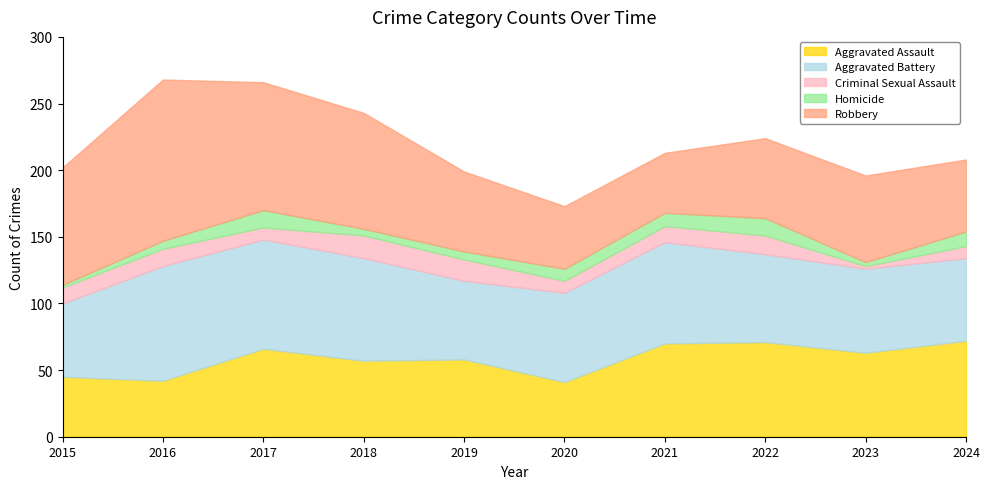

Reading left to right, extract all data points from this chart.

Aggravated Assault: 45	42	66	57	58	41	70	71	63	72
Aggravated Battery: 55	86	82	77	59	67	76	66	63	62
Criminal Sexual Assault: 12	13	9	17	16	9	12	14	2	9
Homicide: 2	6	13	5	6	9	10	13	3	11
Robbery: 88	121	96	87	60	47	45	60	65	54